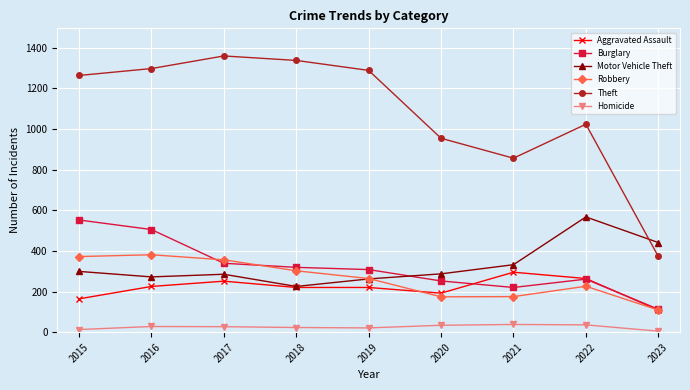

What is the greatest value displayed?

1359